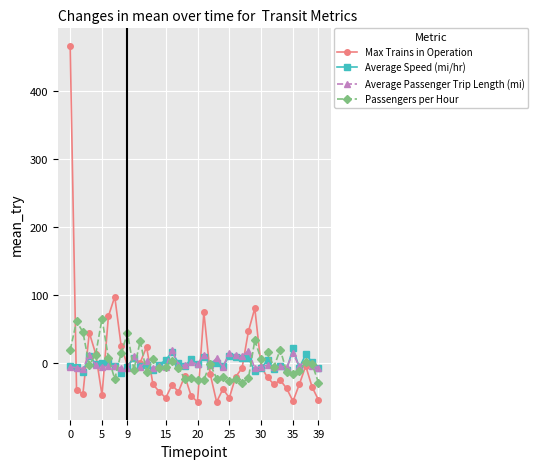

True or false: Max Trains in Operation has more than 0 interior local peaks.

True